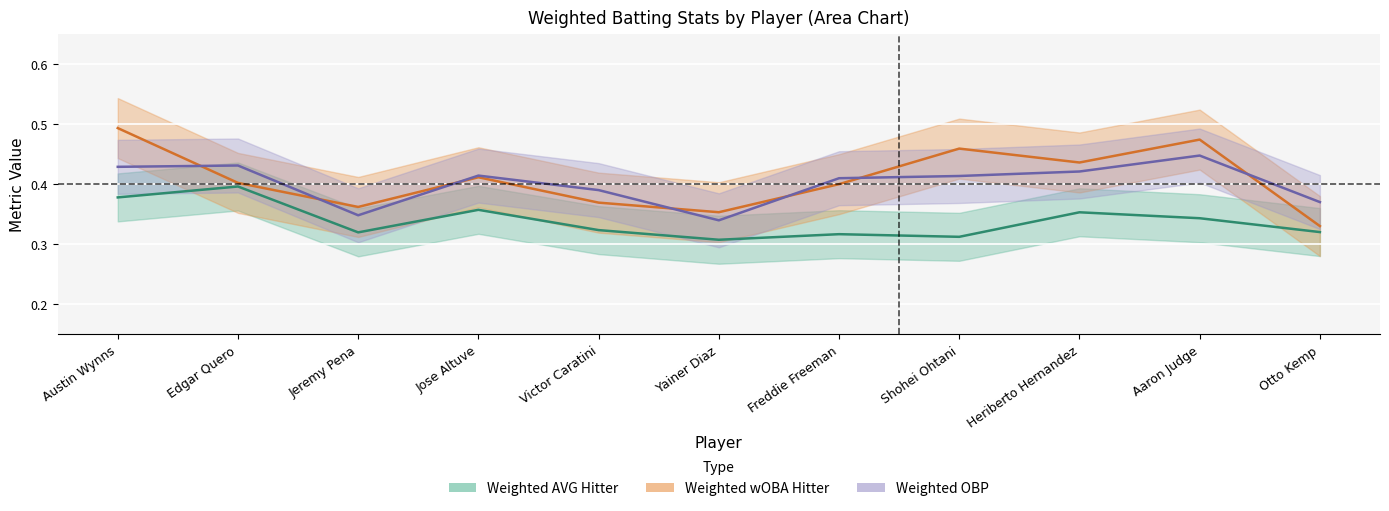

Rank the categories by Weighted wOBA Hitter value from lowest to highest.

Otto Kemp, Yainer Diaz, Jeremy Pena, Victor Caratini, Freddie Freeman, Edgar Quero, Jose Altuve, Heriberto Hernandez, Shohei Ohtani, Aaron Judge, Austin Wynns